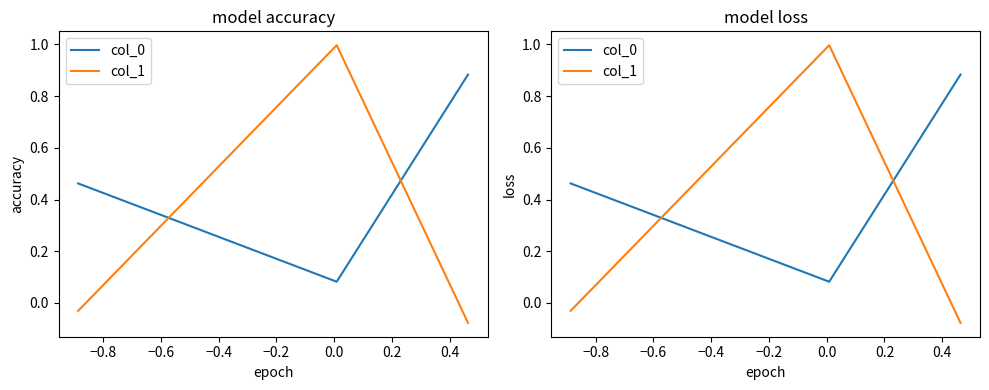

True or false: col_1 has a value of -0.0 at −1.0.

False